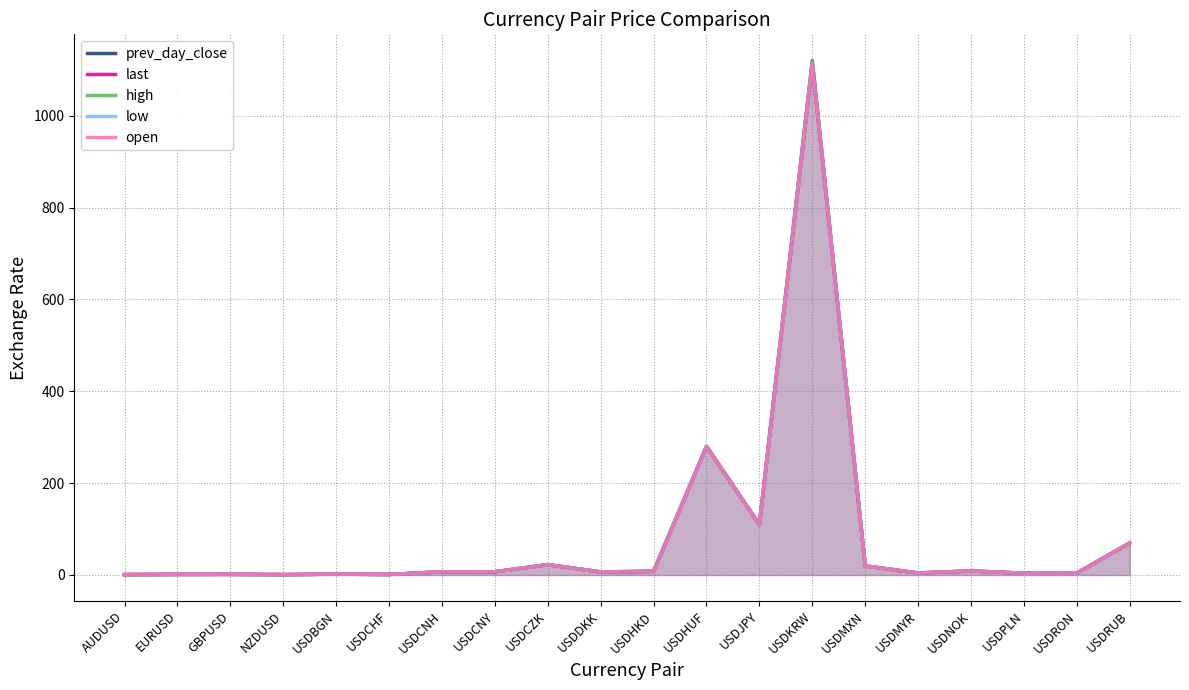

Is the value of low at AUDUSD greater than the value of prev_day_close at NZDUSD?

Yes